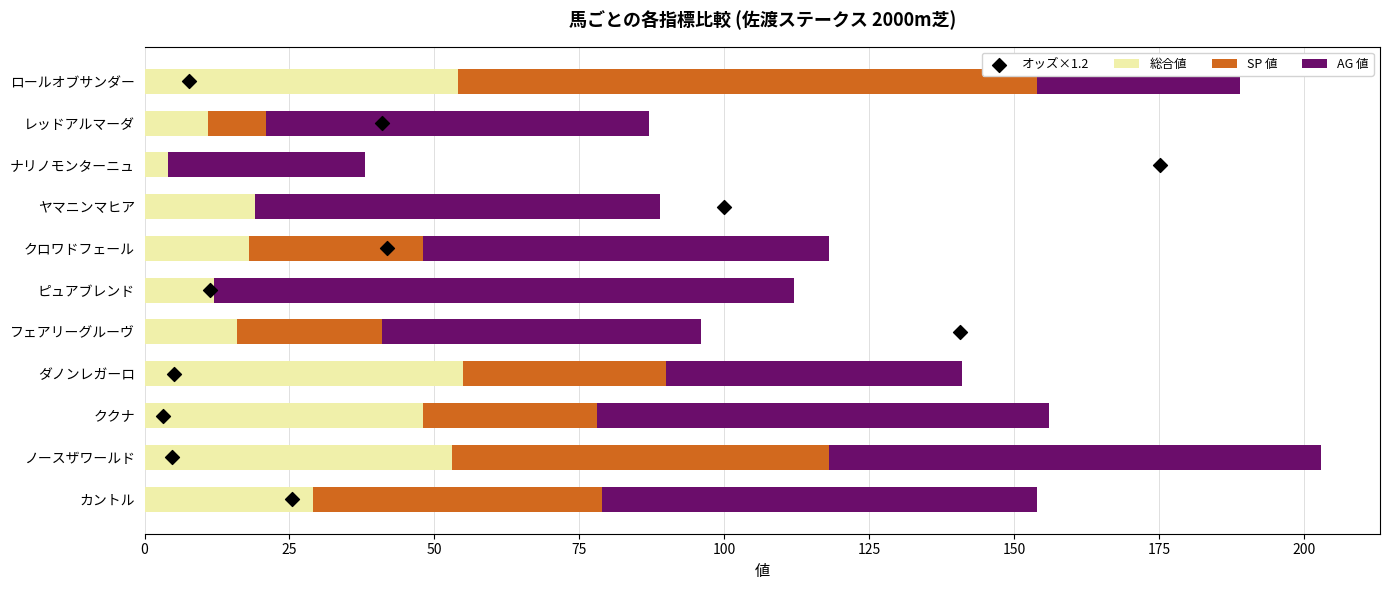

Which series reaches the minimum Y coordinate?

SP 値